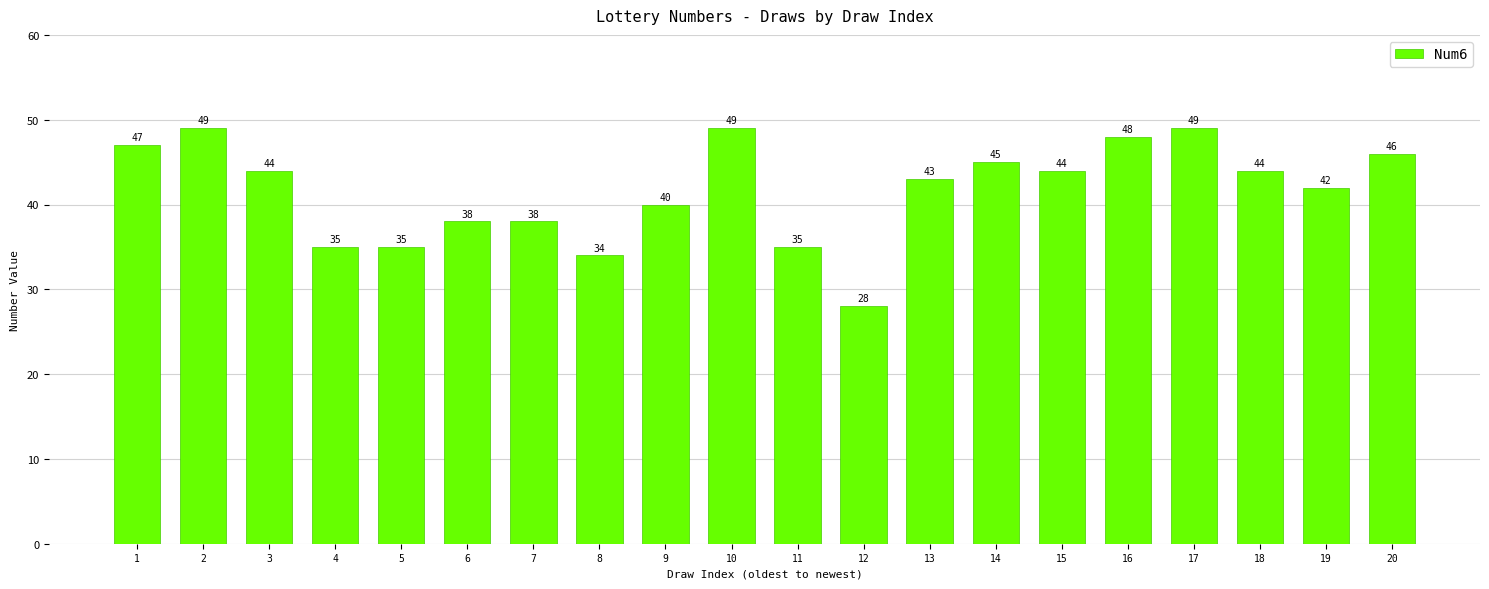

What is the difference between the values at 3 and 11?

9